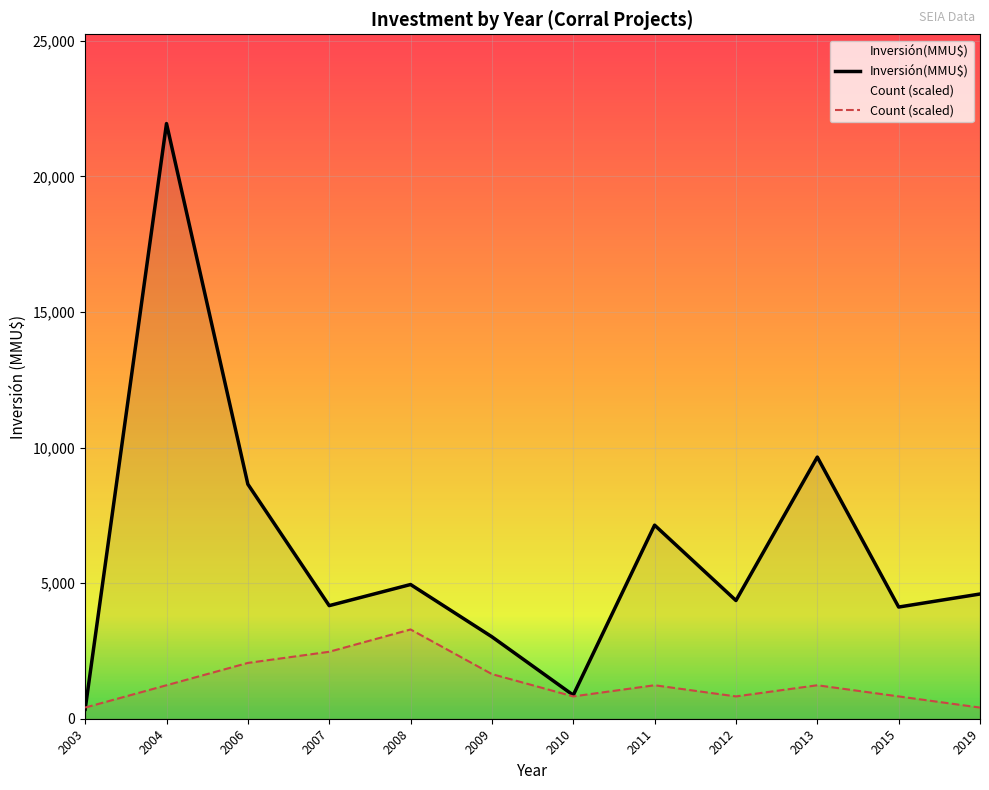

What is the value of the Inversión(MMU$) point at the 21st from the left?

250